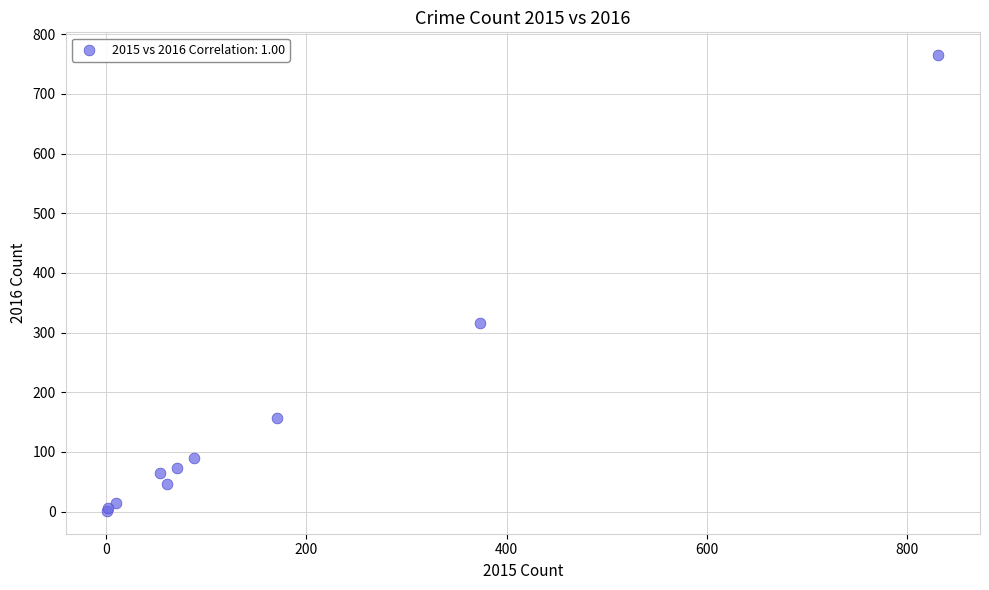

What Y value in the scatter plot is closest to 383?

316